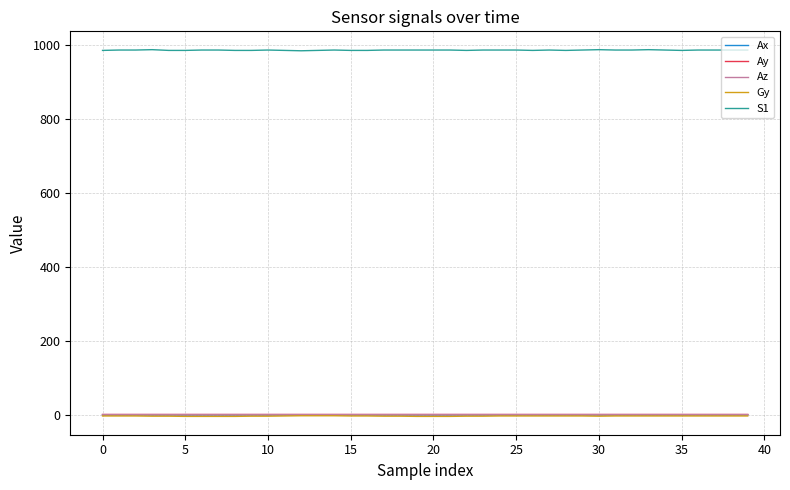

True or false: S1 and Gy intersect in this chart.

False